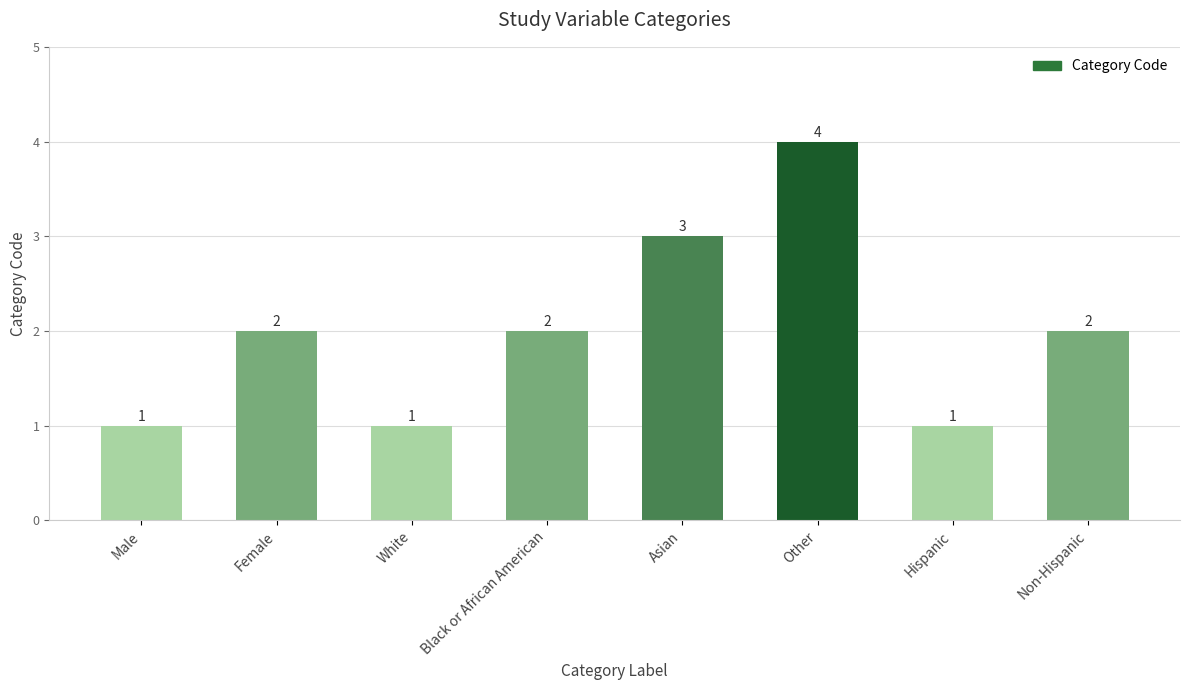

What is the maximum value shown in the chart?

4